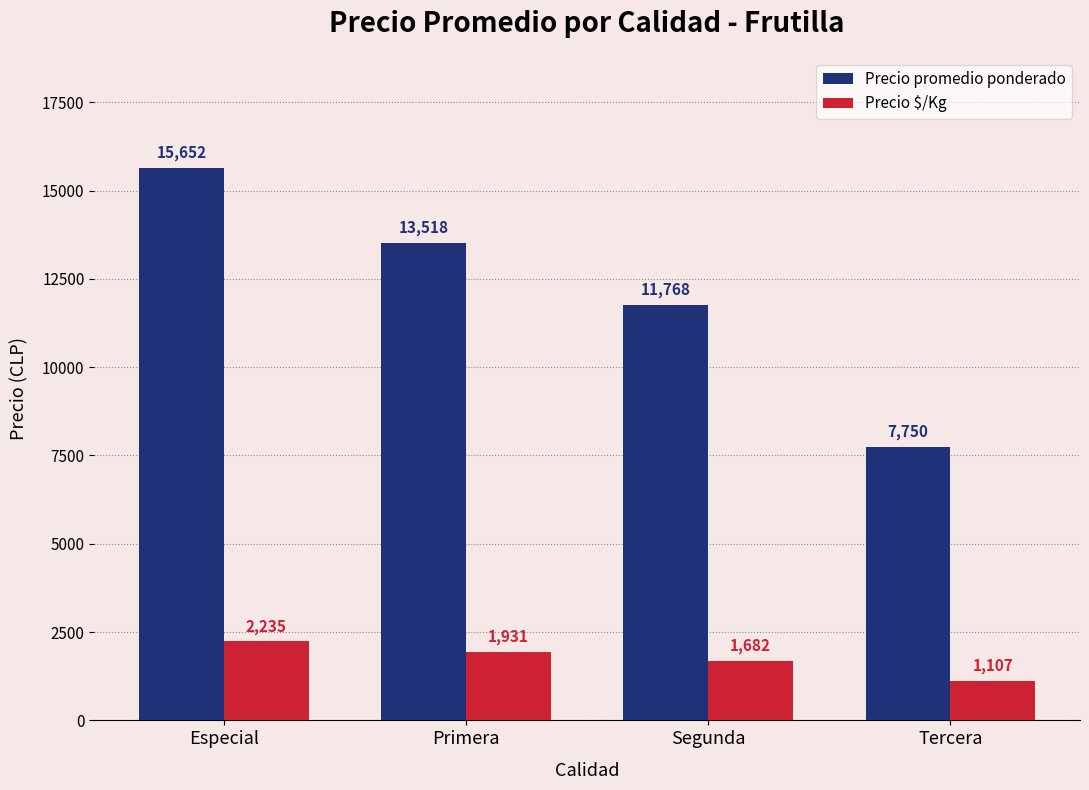

Between Primera and Tercera, which series saw the biggest shift?

Precio promedio ponderado